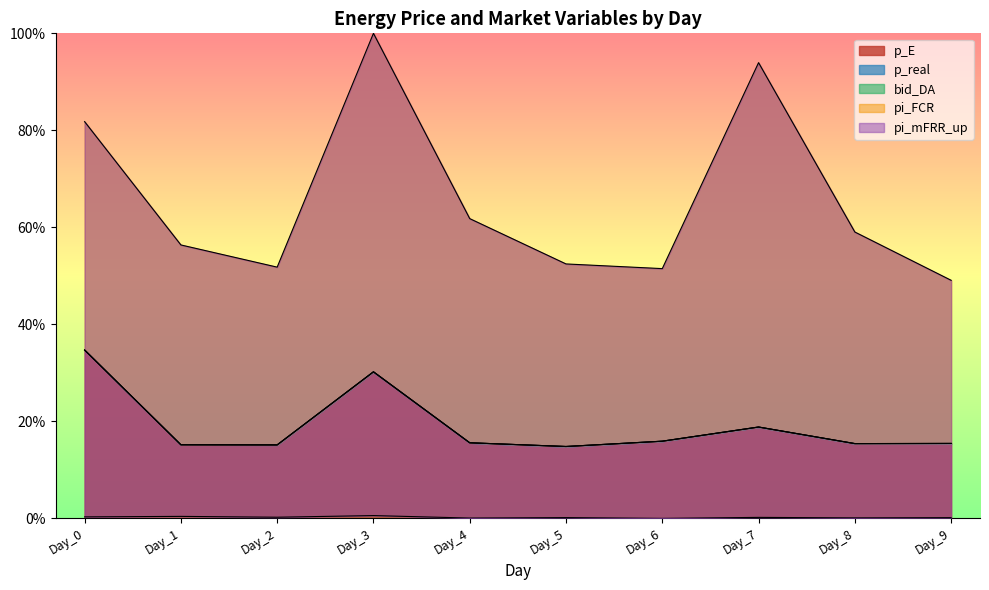

Rank the series by their maximum value, from lowest to highest.

pi_mFRR_up, p_E, p_real, bid_DA, pi_FCR